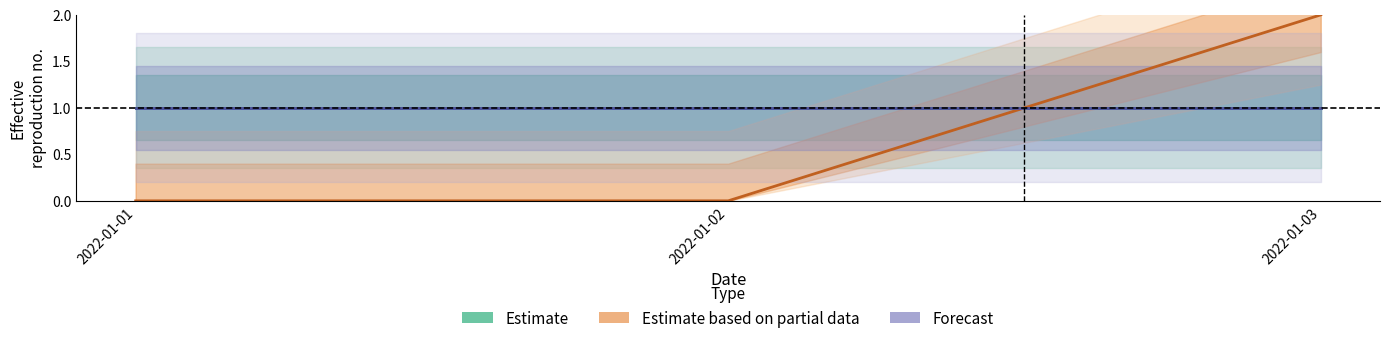

What are all the series names shown in the legend?

Estimate, Estimate based on partial data, Forecast